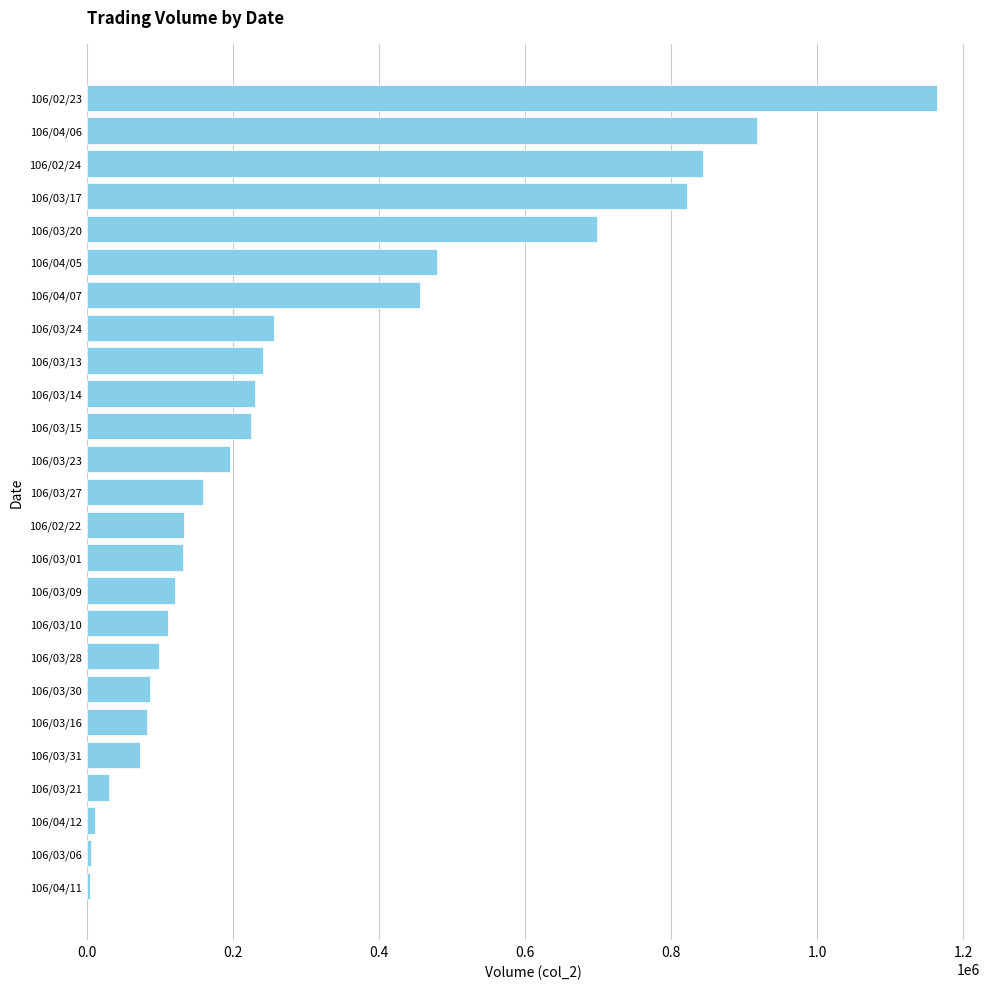

What is the greatest value displayed?

1164750